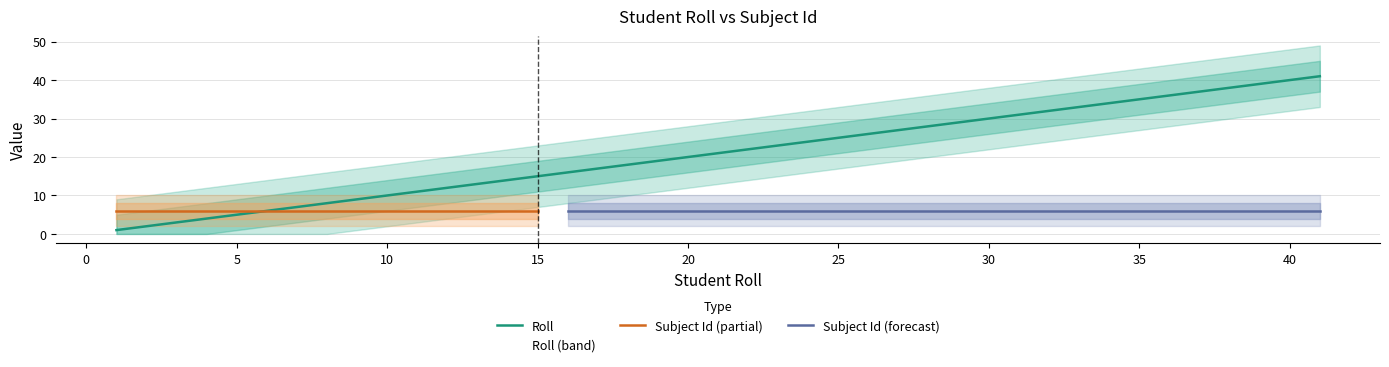

Which label corresponds to the largest value in the chart?

41